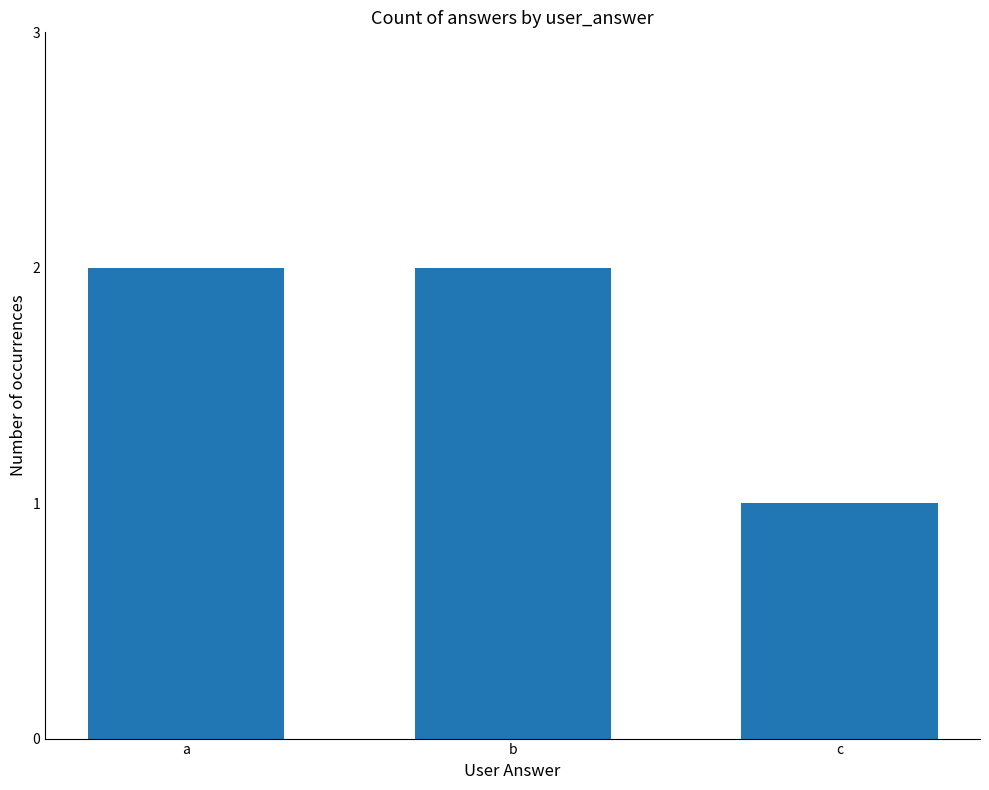

The chart shows a value of 1 at c. True or false?

True